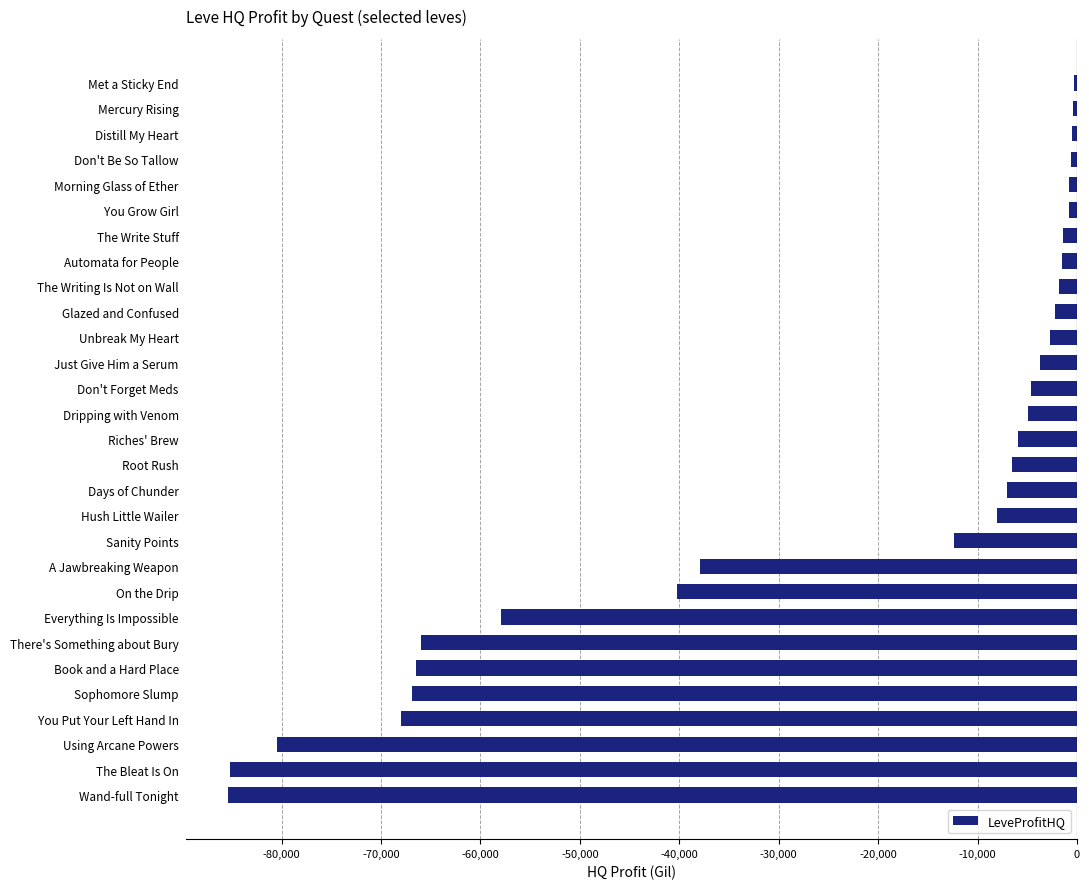

What is the average value?

-24859.6